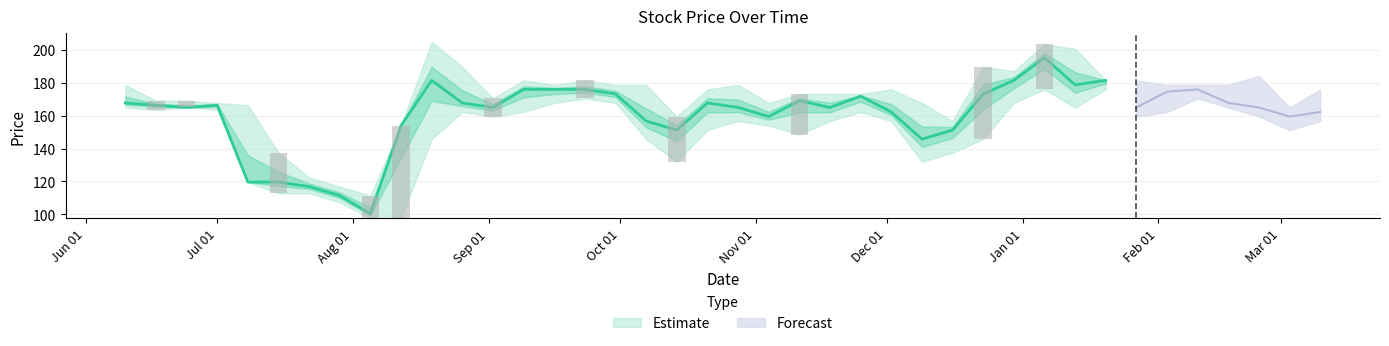

List the labels in order of High value, largest first.

1996-08-19, 1997-01-06, 1997-01-13, 1996-08-26, 1996-12-23, 1996-12-30, 1997-02-24, 1996-09-09, 1996-09-23, 1997-01-20, 1997-01-27, 1996-06-10, 1996-09-16, 1996-09-30, 1996-10-07, 1996-10-28, 1997-02-03, 1997-02-10, 1997-02-17, 1996-10-21, 1996-12-02, 1997-03-10, 1996-11-11, 1996-11-18, 1996-11-25, 1996-09-02, 1996-06-17, 1996-06-24, 1996-07-01, 1996-11-04, 1996-12-09, 1996-07-08, 1997-03-03, 1996-10-14, 1996-12-16, 1996-08-12, 1996-07-15, 1996-07-22, 1996-07-29, 1996-08-05